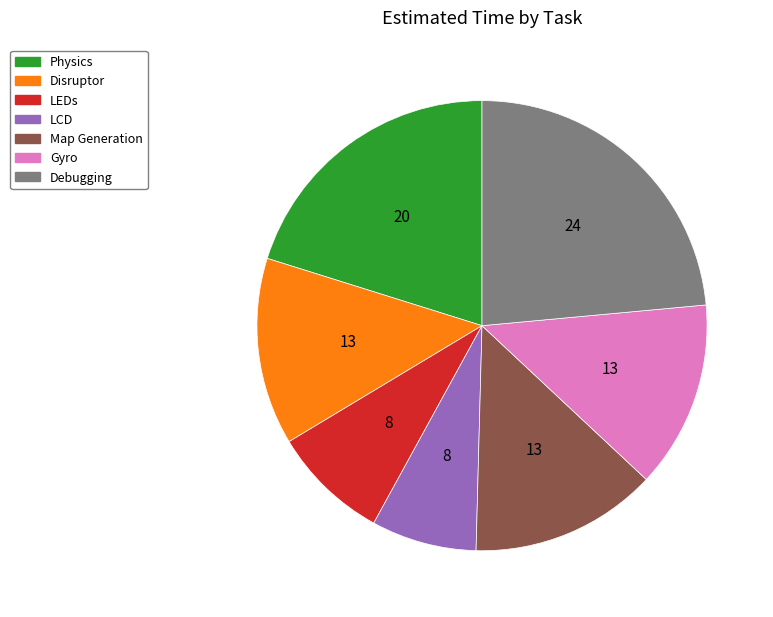

Combined, do Disruptor and LEDs account for over 50%?

No